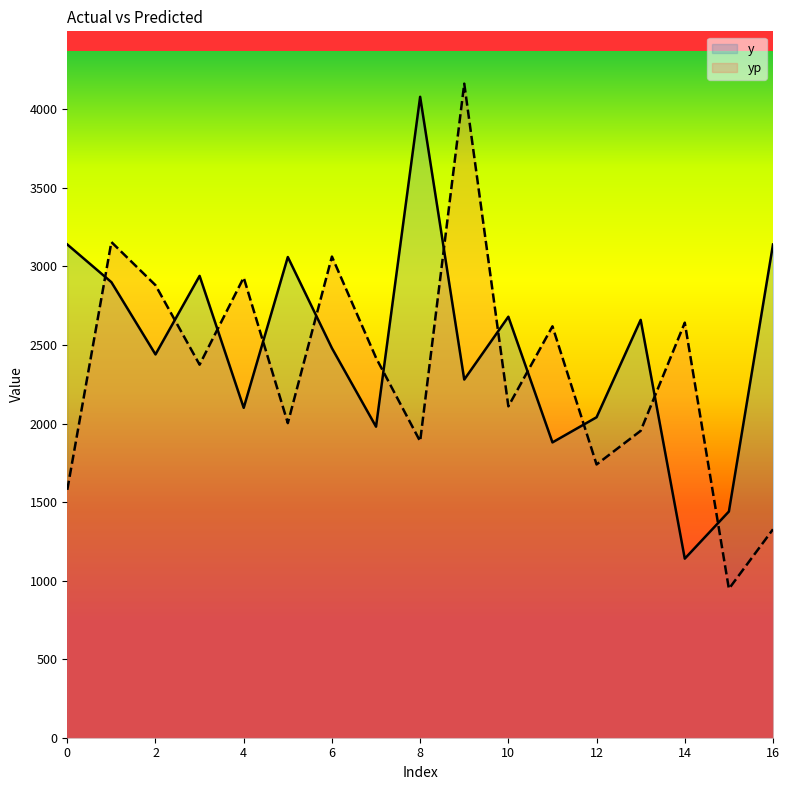

What is the spread (max minus min) of values at 1?

255.4